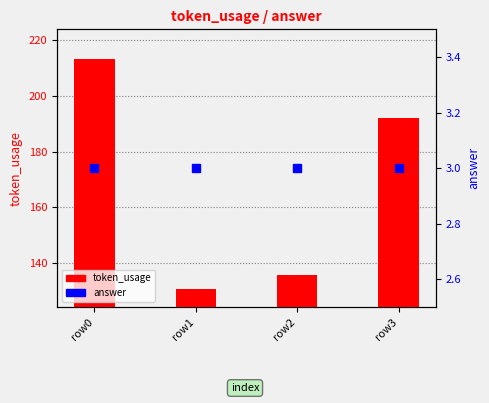

Rank the series at row2 from lowest to highest value.

answer, token_usage